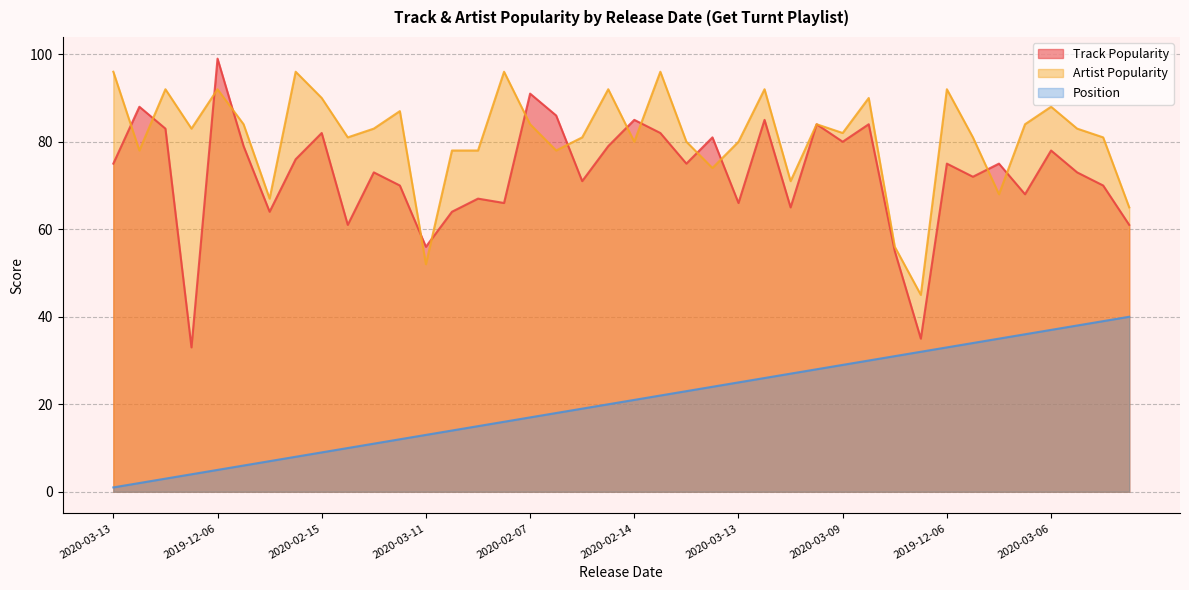

True or false: Position has more than 1 interior local peaks.

False